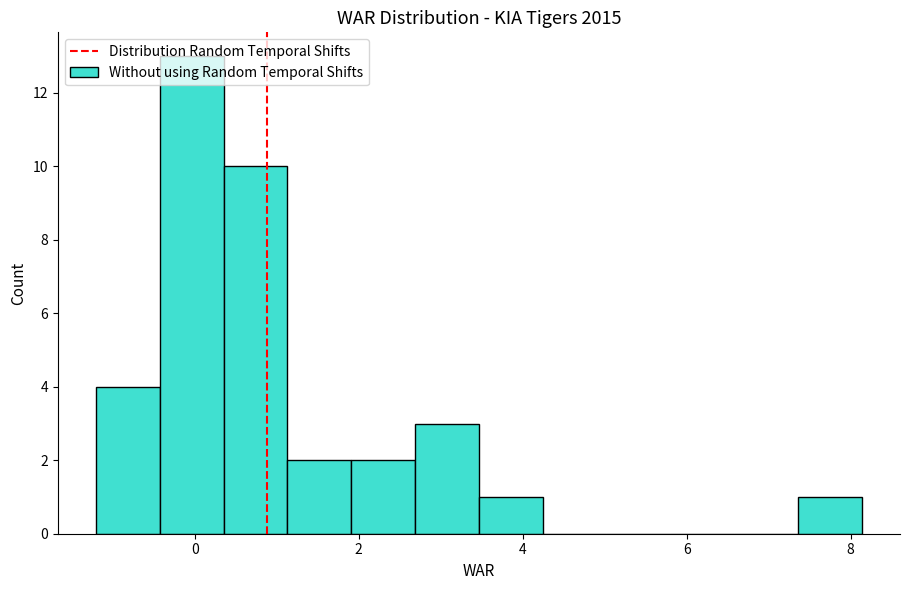

Read against the x-axis, roughly where is the centre of the tallest bar?

0.0